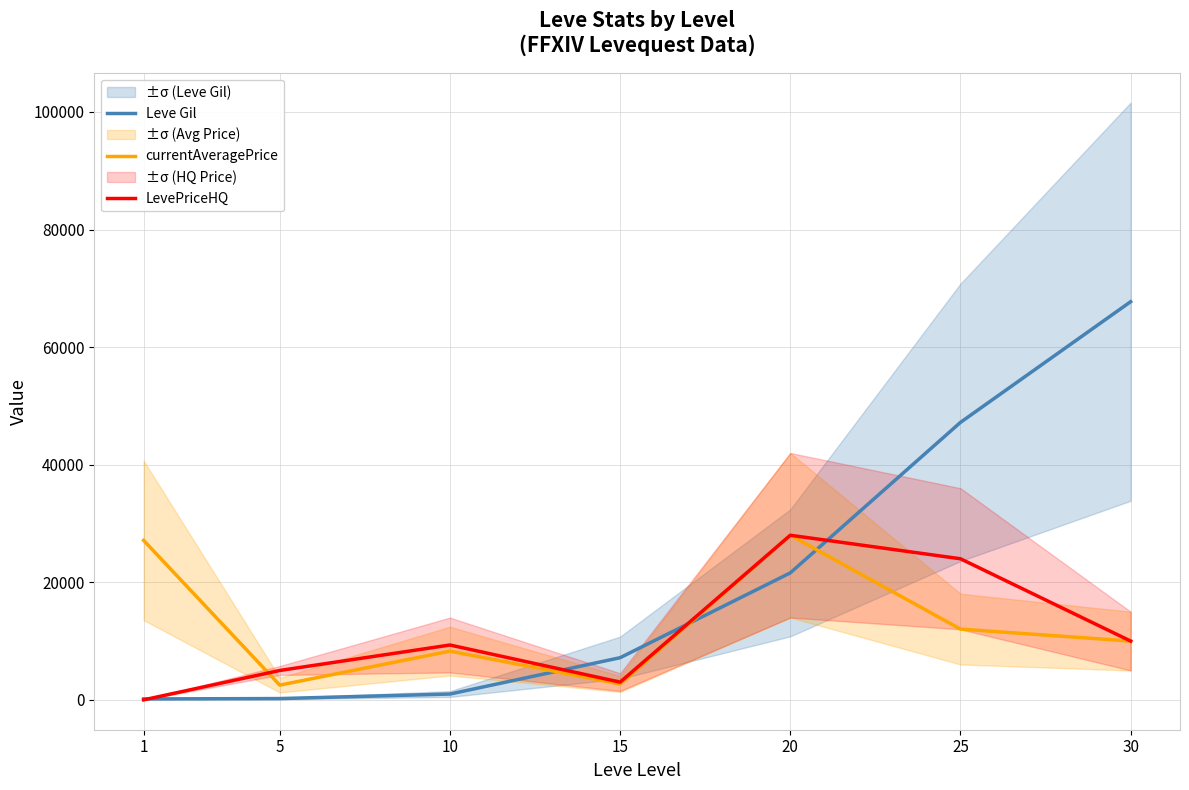

What are all the series names shown in the legend?

Leve Gil, currentAveragePrice, LevePriceHQ